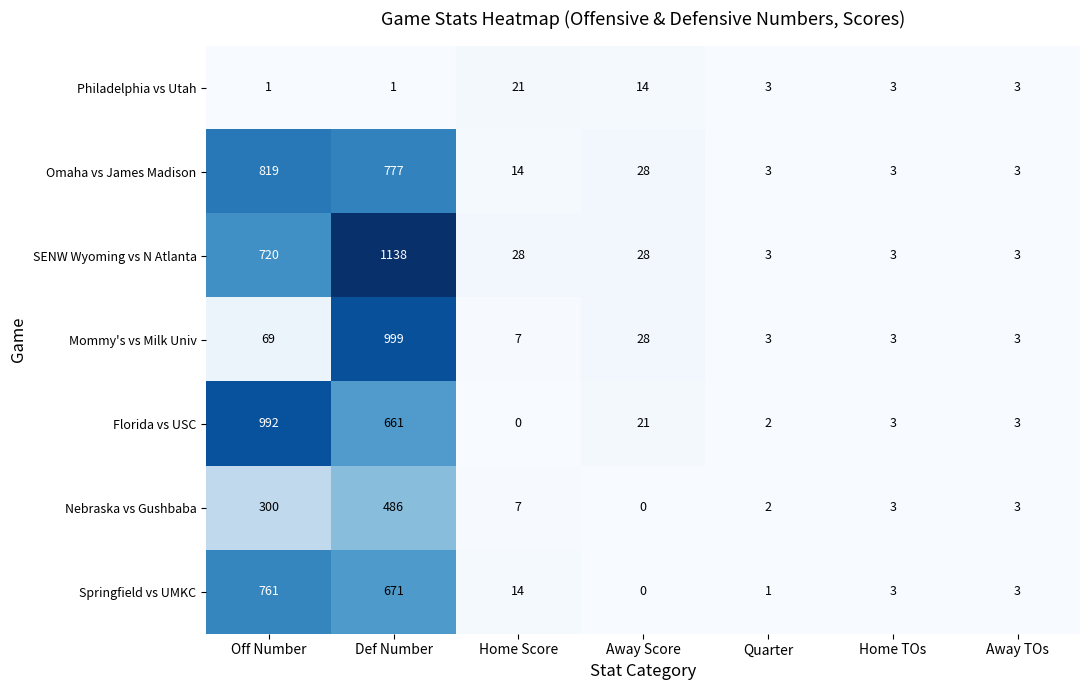

What is the spread (max minus min) of values at Quarter?

2